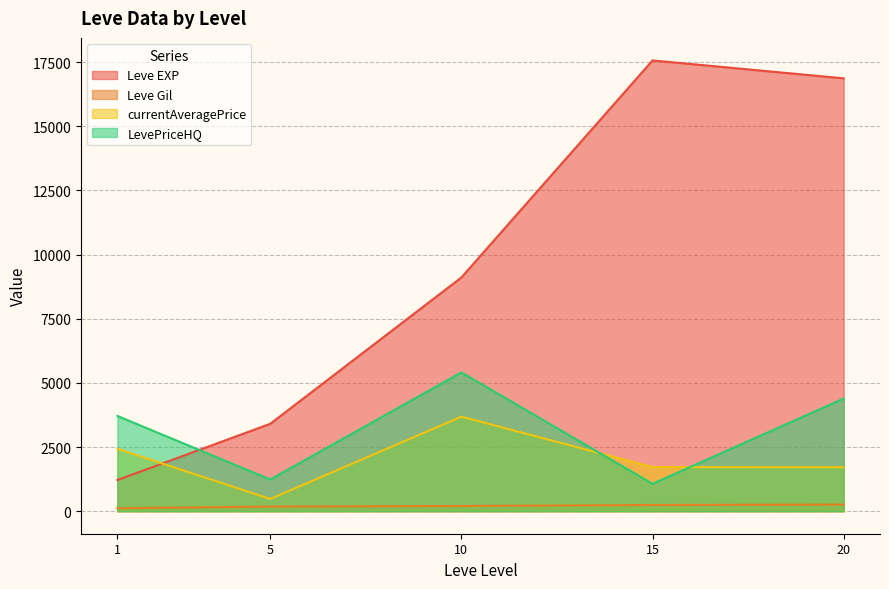

Is it true that currentAveragePrice equals 1095.7 at 10?

False